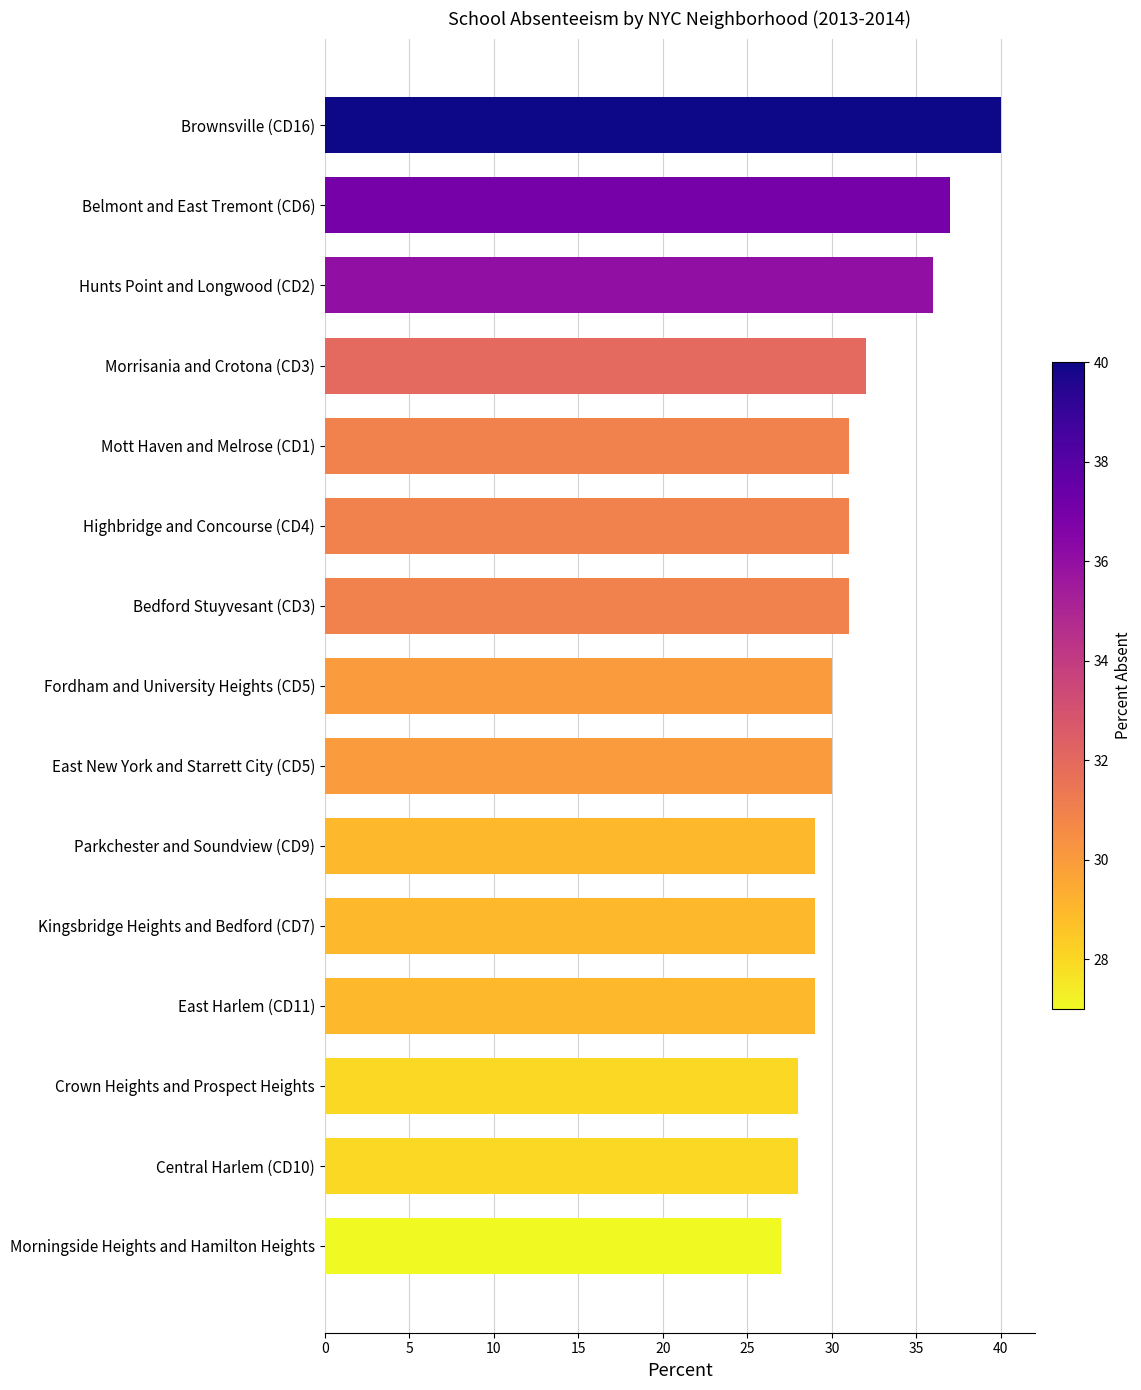

Reading bottom to top, list all the values displayed in this chart.

Morningside Heights and Hamilton Heights=27	Central Harlem (CD10)=28	Crown Heights and Prospect Heights=28	East Harlem (CD11)=29	Kingsbridge Heights and Bedford (CD7)=29	Parkchester and Soundview (CD9)=29	East New York and Starrett City (CD5)=30	Fordham and University Heights (CD5)=30	Bedford Stuyvesant (CD3)=31	Highbridge and Concourse (CD4)=31	Mott Haven and Melrose (CD1)=31	Morrisania and Crotona (CD3)=32	Hunts Point and Longwood (CD2)=36	Belmont and East Tremont (CD6)=37	Brownsville (CD16)=40